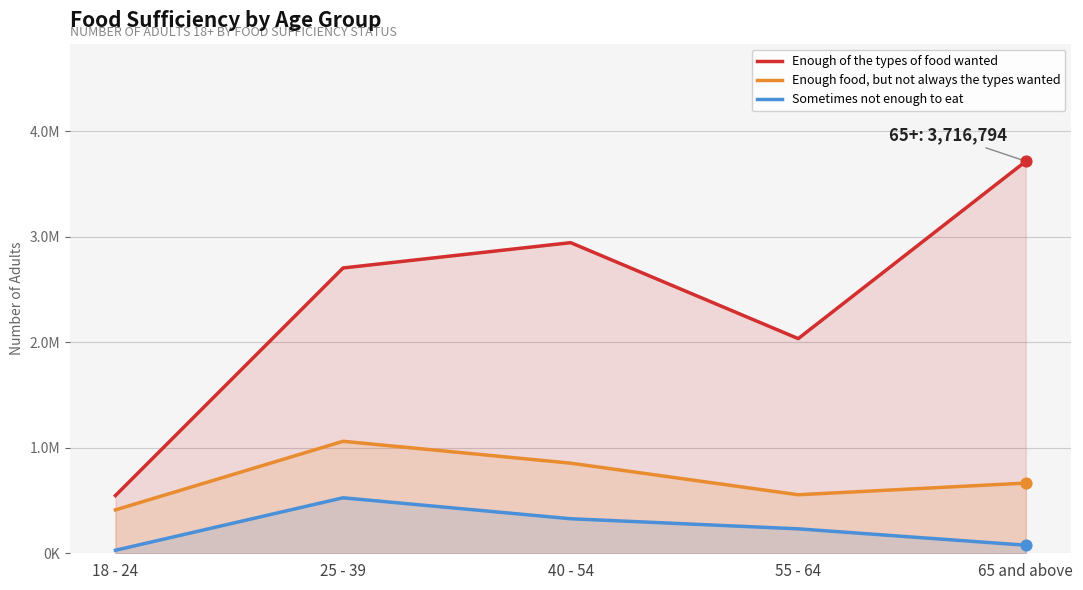

What are all the series names shown in the legend?

Enough of the types of food wanted, Enough food, but not always the types wanted, Sometimes not enough to eat